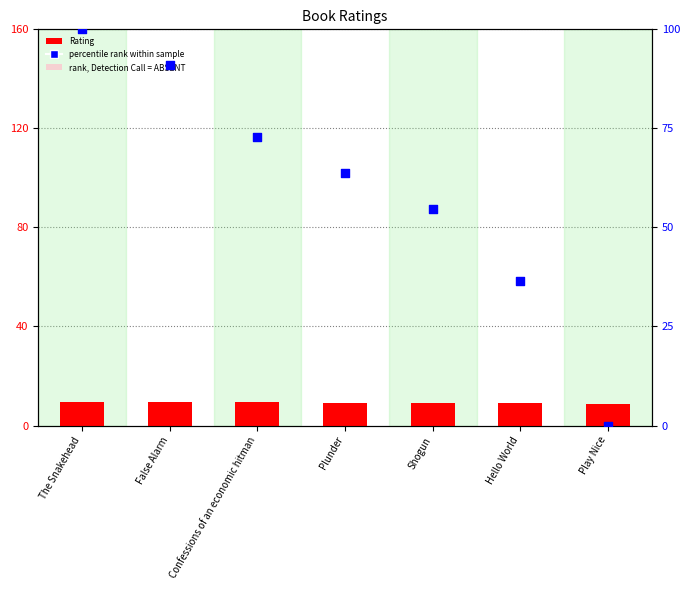

Which series reaches the minimum Y coordinate?

percentile rank within sample